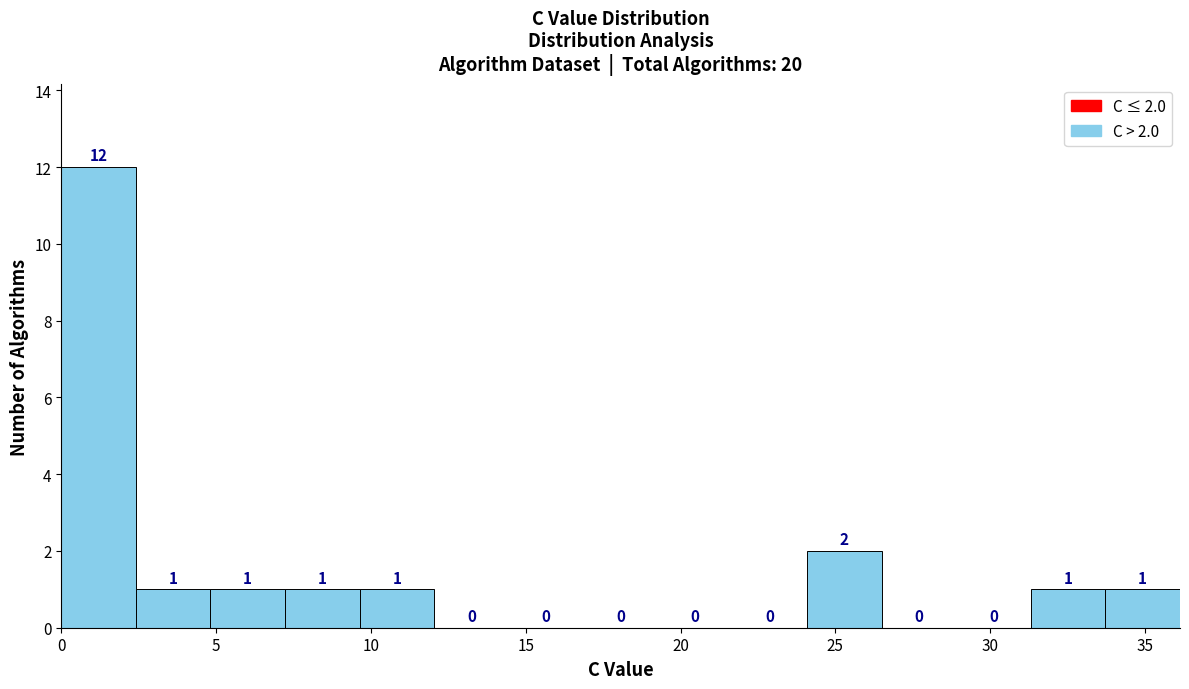

Which range on the x-axis has the tallest bar?

0.0 to 2.5